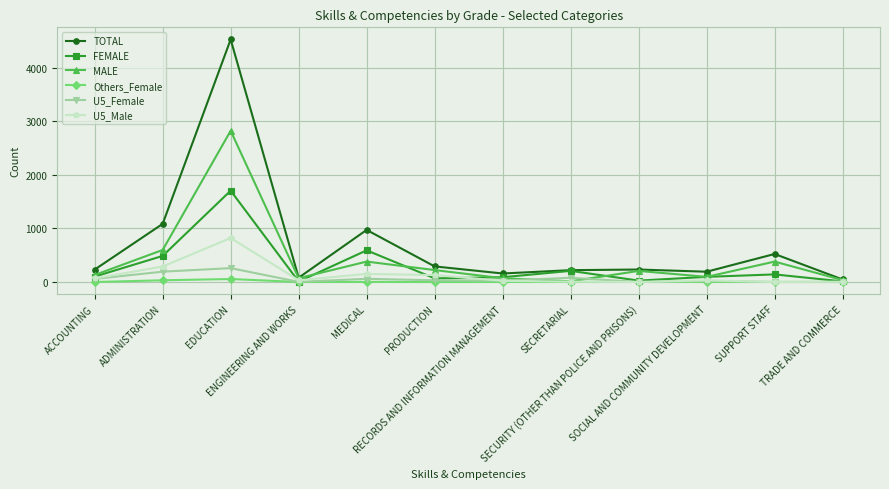

Which series has the largest total across all categories?

TOTAL